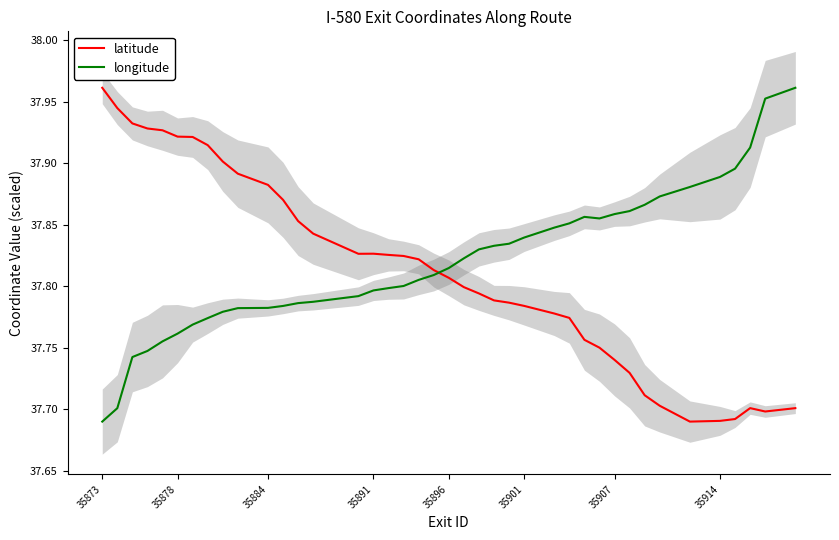

What are all the series names shown in the legend?

latitude, longitude